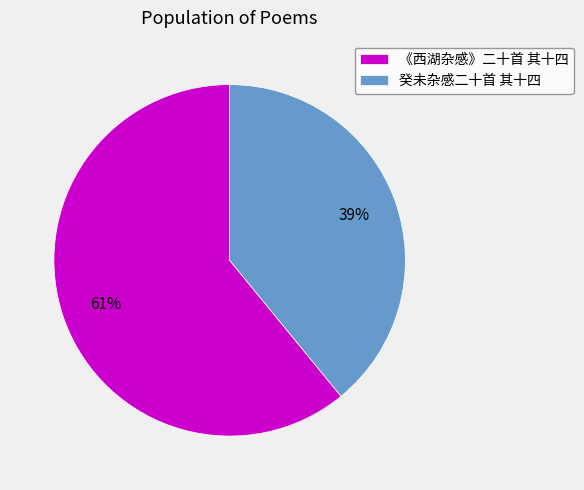

What is the ratio of the value at 《西湖杂感》二十首 其十四 to the value at 癸未杂感二十首 其十四?

1.6